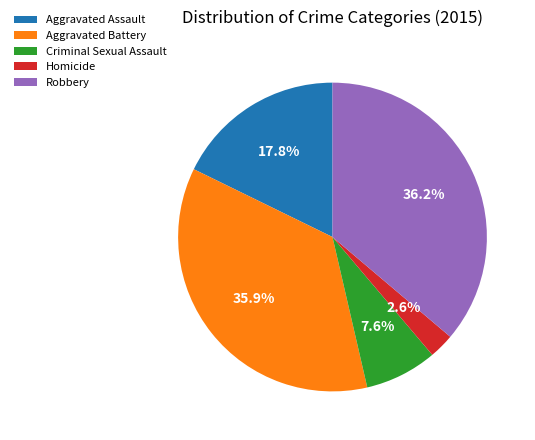

What is the smallest slice in the pie chart?

Homicide